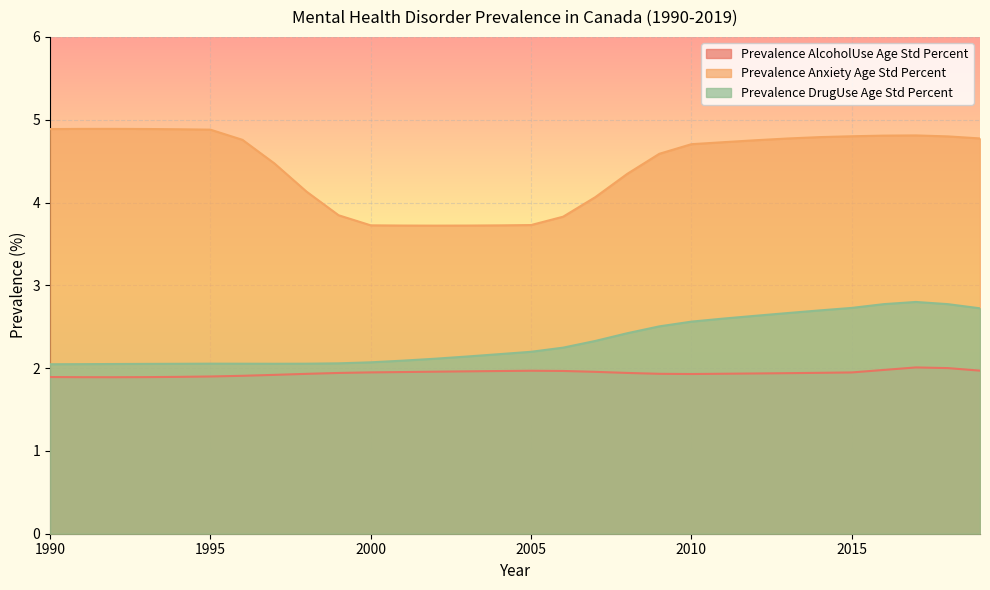

Does the chart display data point markers on the line(s)?

No